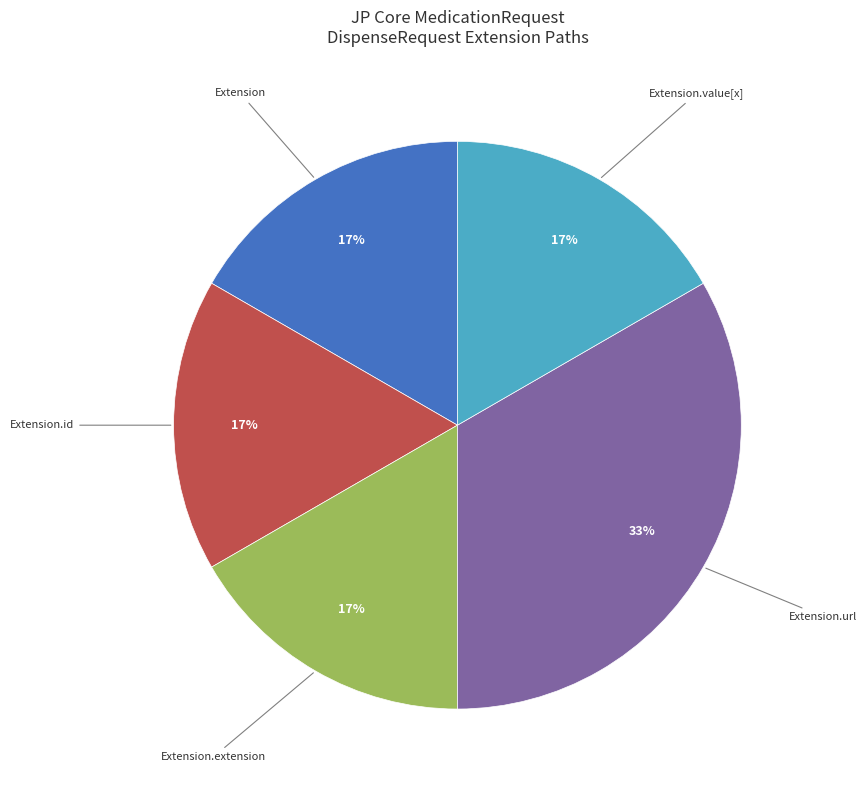

What is the ratio of the value at Extension.value[x] to the value at Extension.url?

0.5